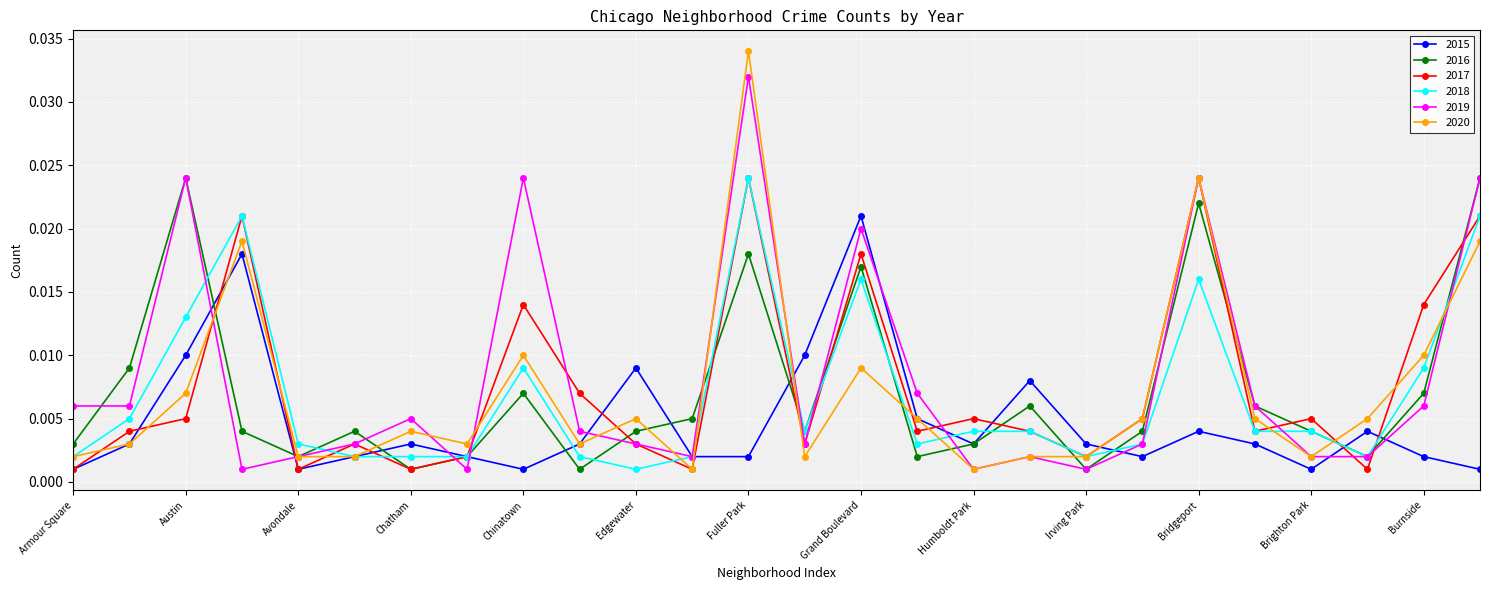

What is the sum of all 2016 values?

0.2